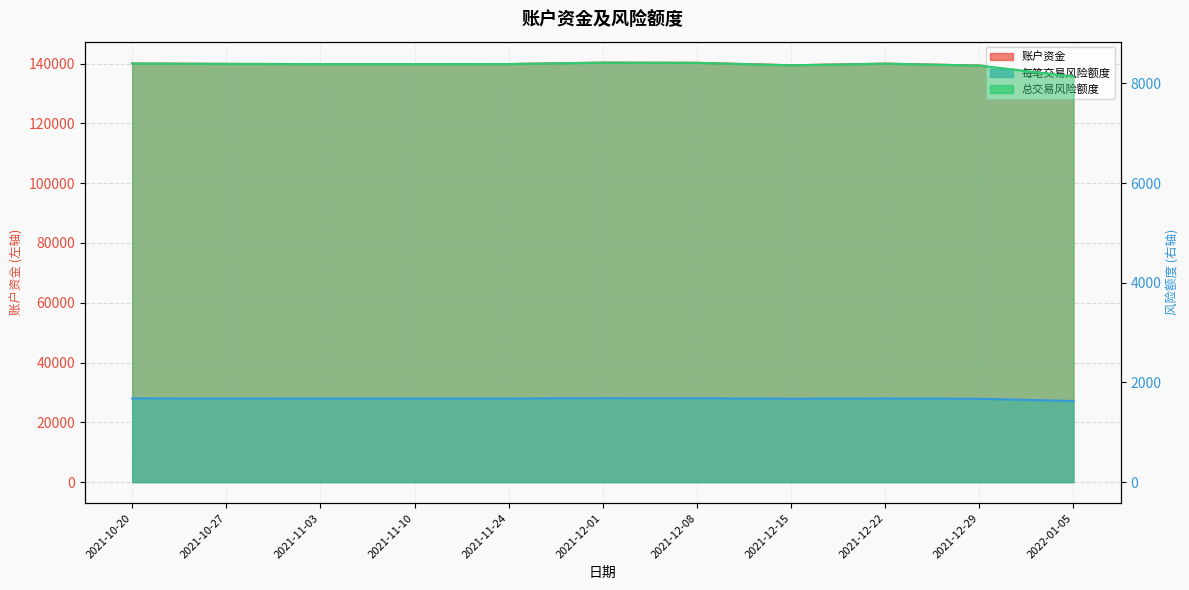

Does the chart display data point markers on the line(s)?

No